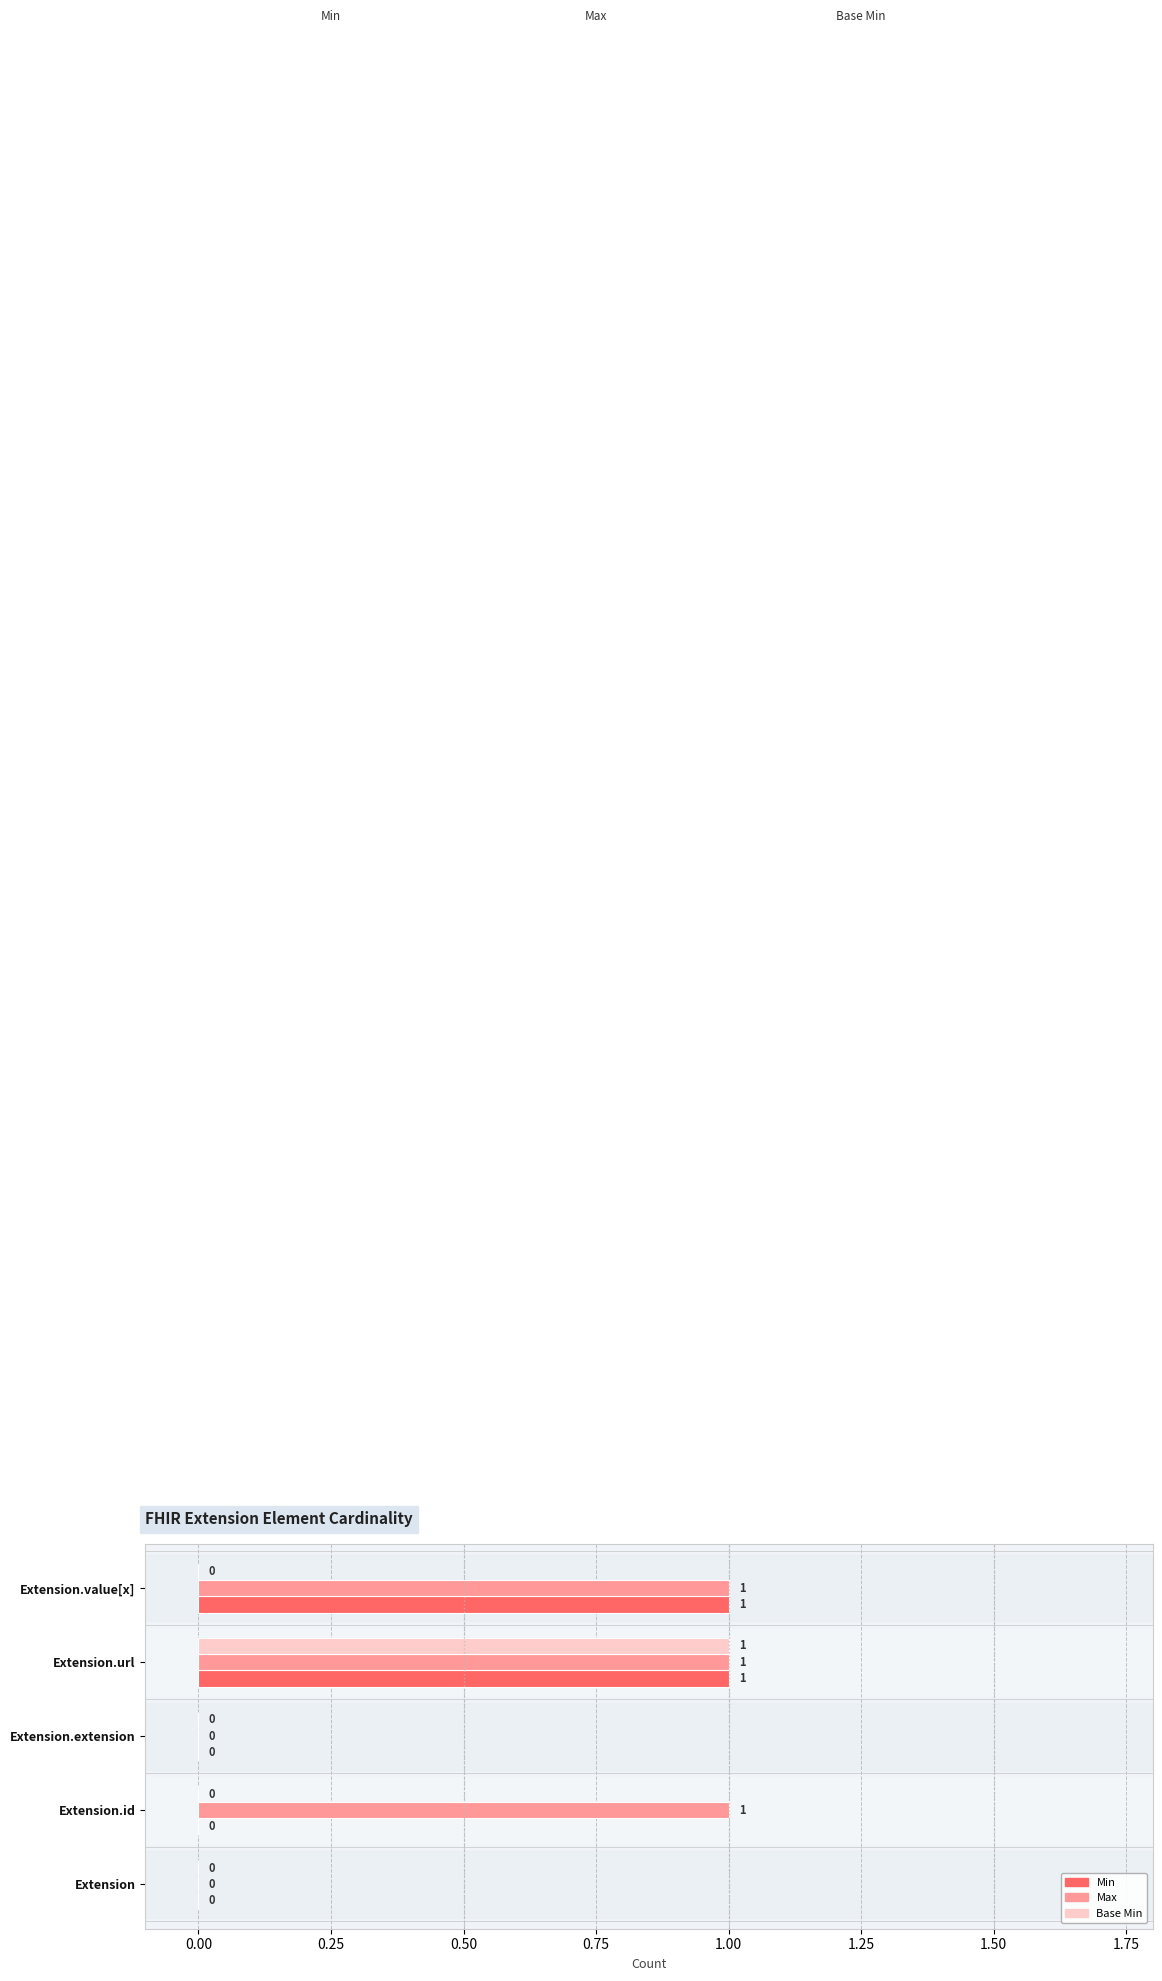

Which series has the largest total across all categories?

Max